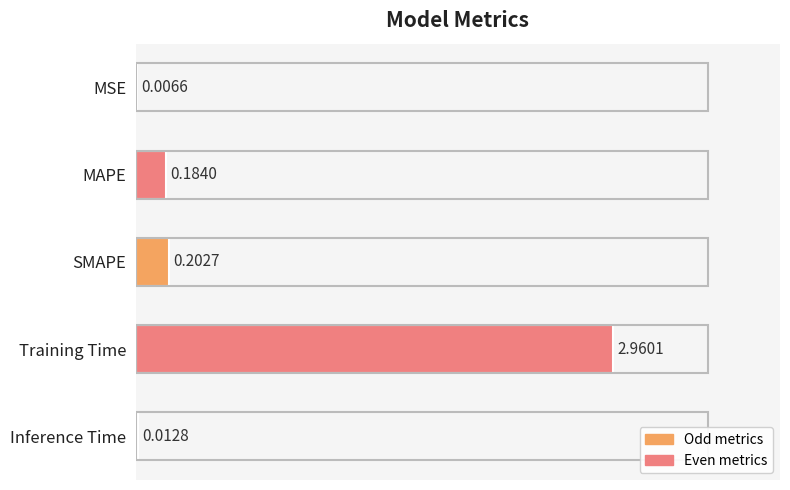

What is the sum of all values?

3.4